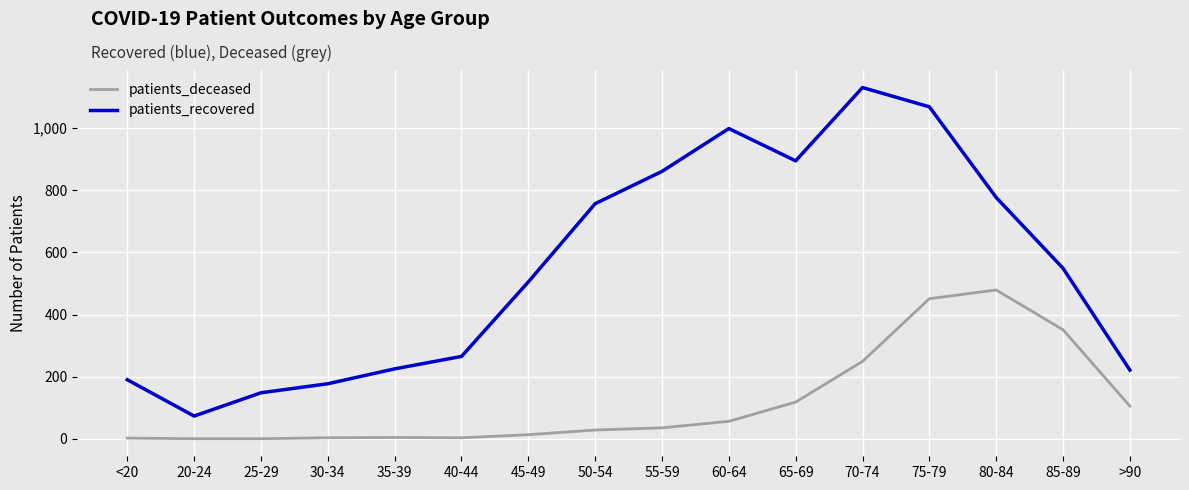

In patients_recovered, how many points are higher than both neighbors (excluding endpoints)?

2